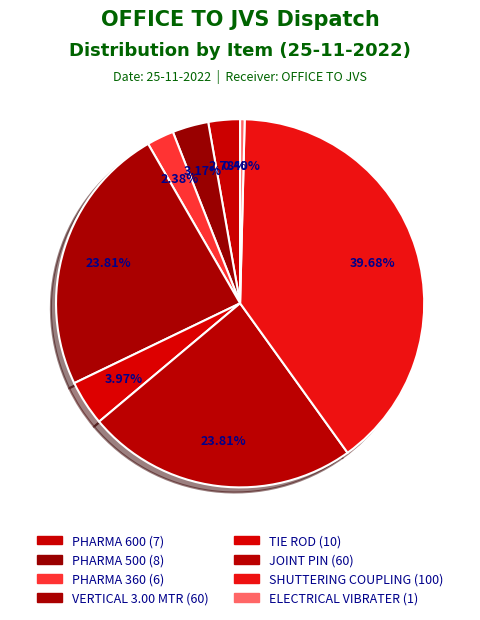

True or false: ELECTRICAL VIBRATER accounts for 1% of the total.

False